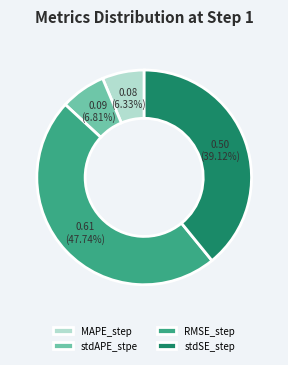

What percentage is the MAPE_step slice, to the nearest percent?

6%